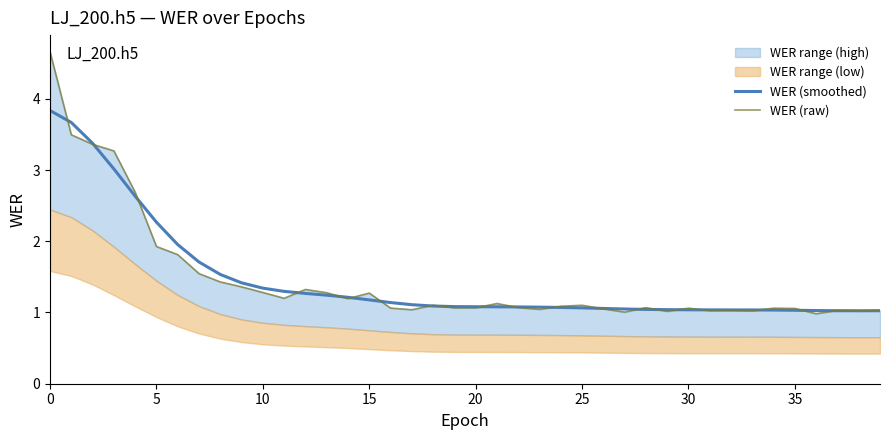

Reading left to right, what are all the values shown in this chart?

WER (smoothed): 3.8	3.7	3.4	3.0	2.6	2.3	2.0	1.7	1.5	1.4	1.3	1.3	1.3	1.2	1.2	1.2	1.1	1.1	1.1	1.1	1.1	1.1	1.1	1.1	1.1	1.1	1.1	1.0	1.0	1.0	1.0	1.0	1.0	1.0	1.0	1.0	1.0	1.0	1.0	1.0
WER (raw): 4.7	3.5	3.4	3.3	2.7	1.9	1.8	1.5	1.4	1.4	1.3	1.2	1.3	1.3	1.2	1.3	1.1	1.0	1.1	1.1	1.1	1.1	1.1	1.0	1.1	1.1	1.1	1.0	1.1	1.0	1.1	1.0	1.0	1.0	1.1	1.1	1.0	1.0	1.0	1.0